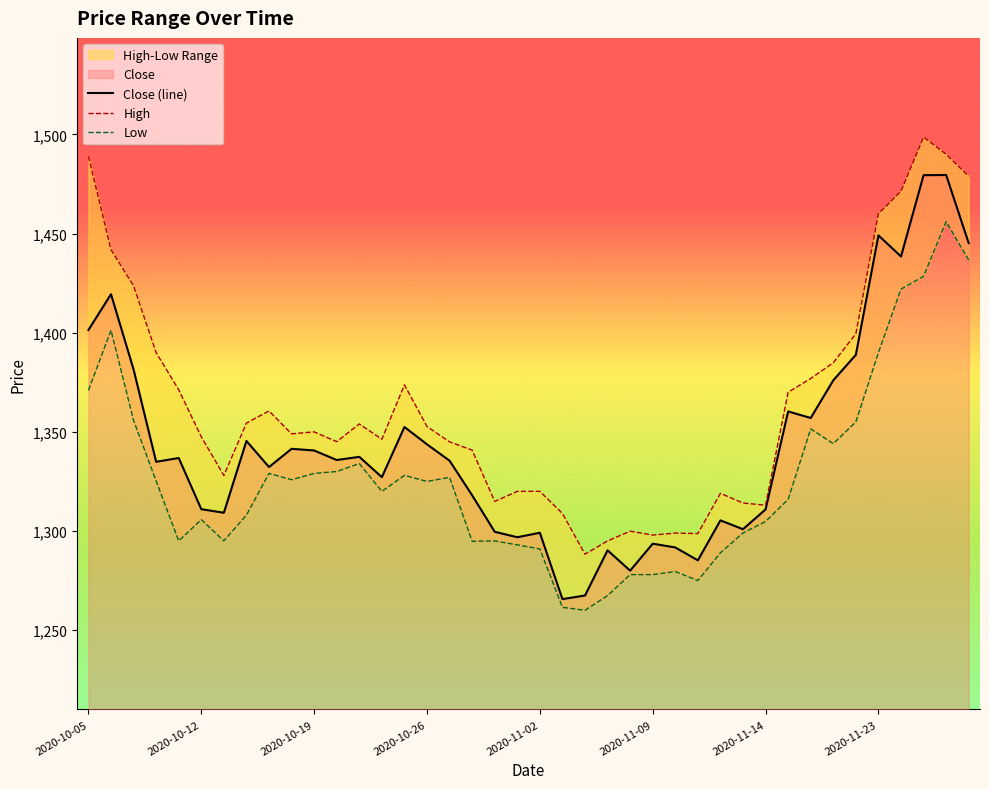

At which category is the sum across all series the highest?

38